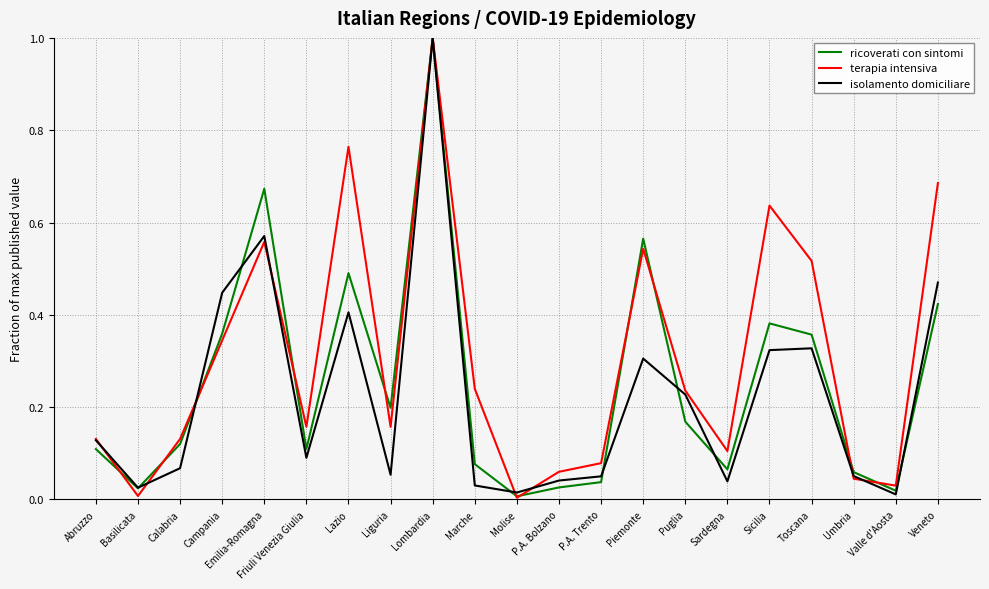

Which category has the highest value in the isolamento domiciliare series?

Lombardia